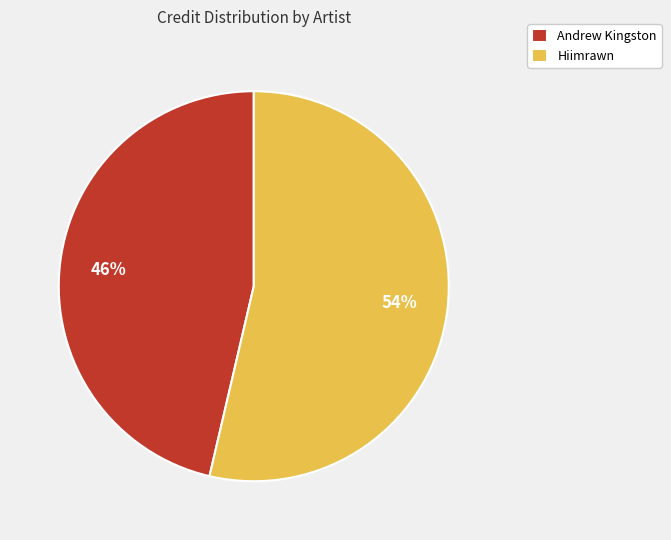

To the nearest percent, what is the average slice percentage?

50%